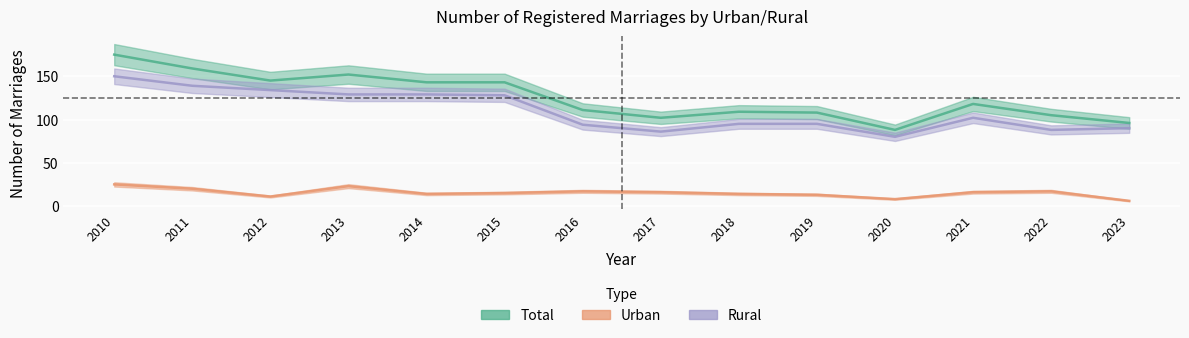

What is the minimum value for Rural?

80